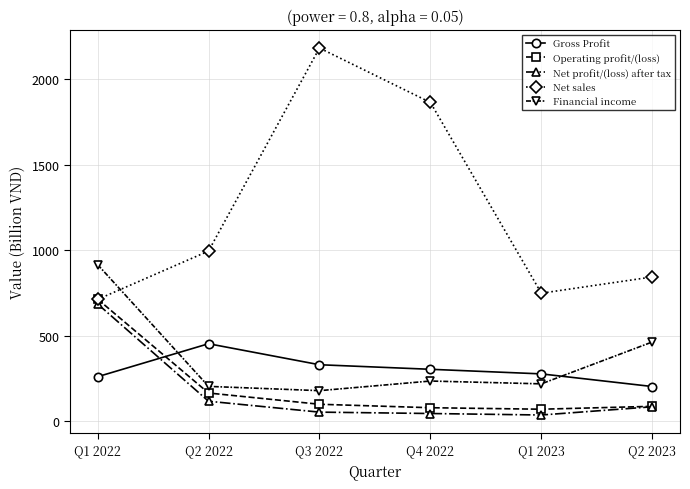

What is the total value across all series at Q2 2023?

1676.2